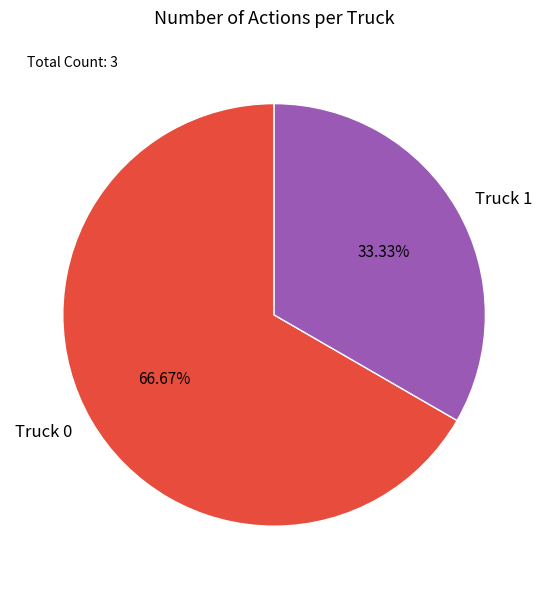

To the nearest percent, what is the average slice percentage?

50%